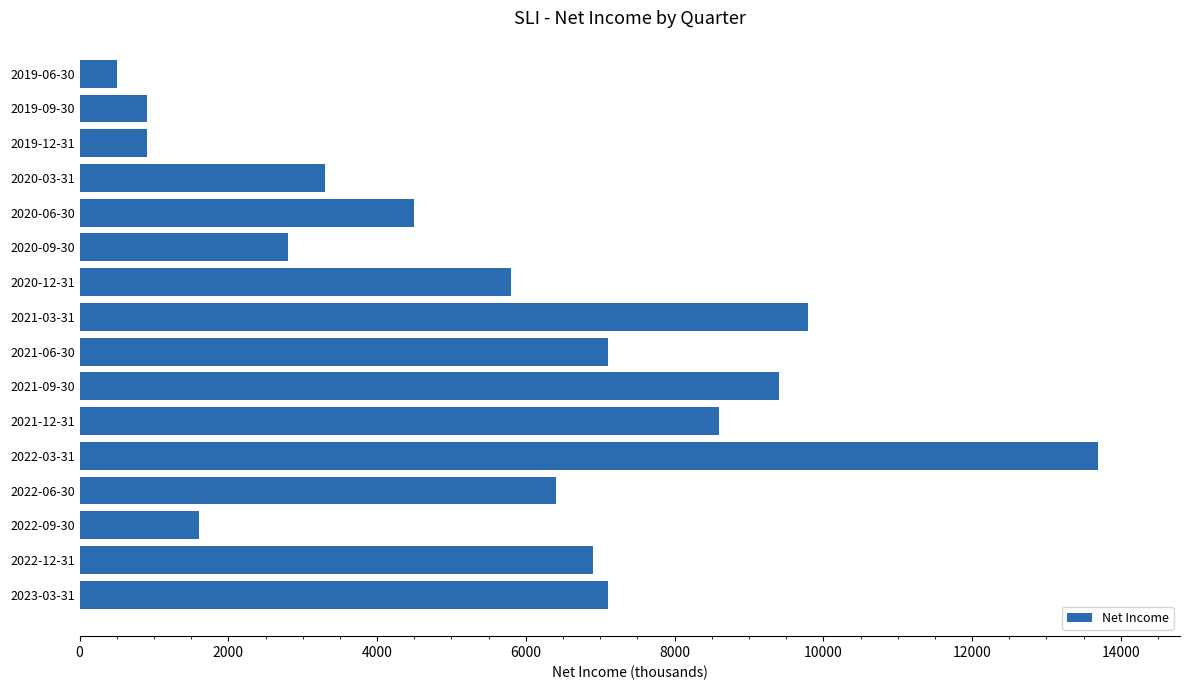

Which category has the highest value across all series?

2022-03-31